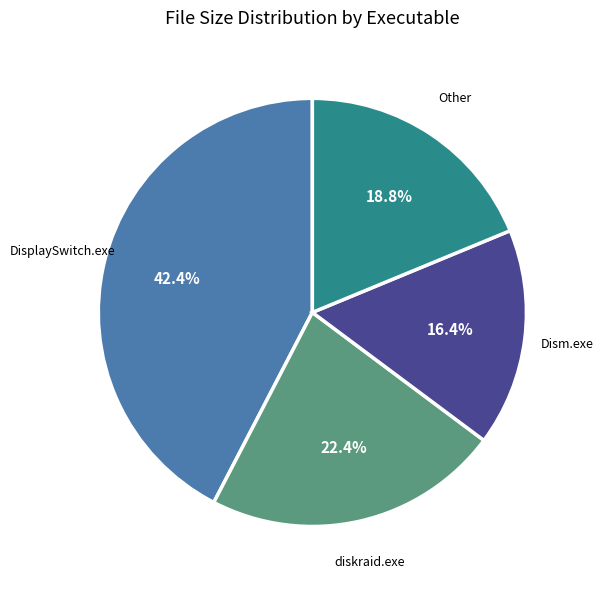

Is there a majority slice in this chart?

No